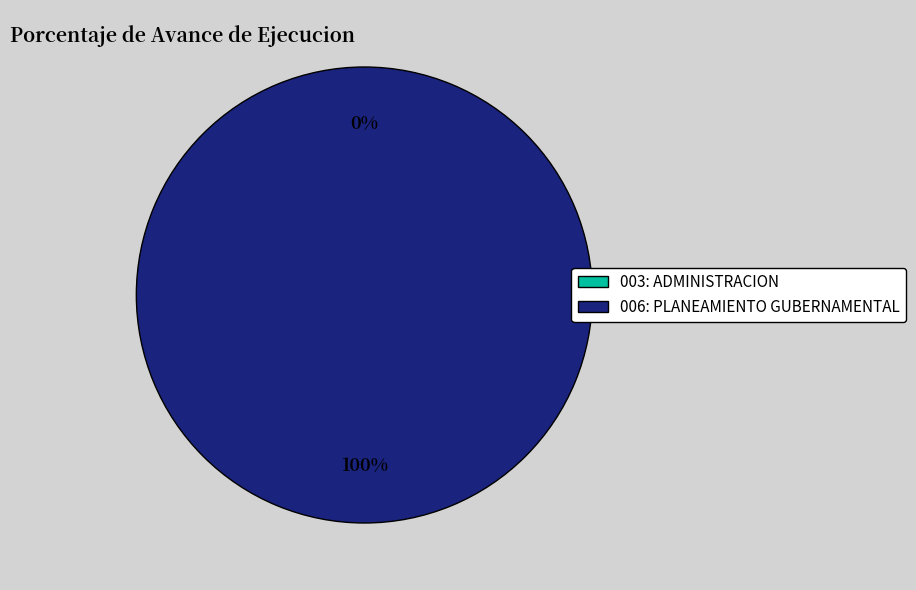

To the nearest percent, what is the average slice percentage?

50%